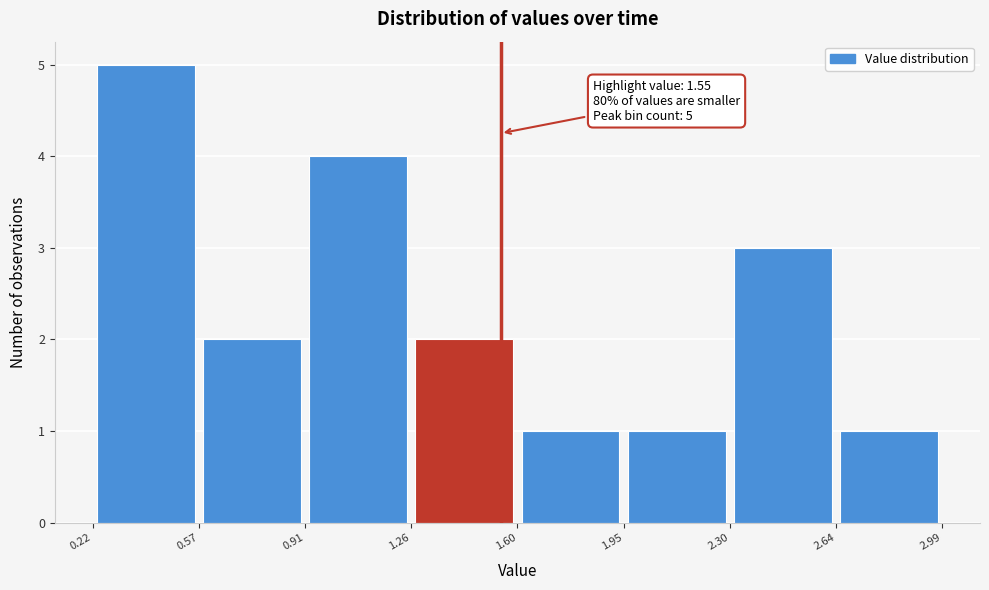

Which range on the x-axis has the tallest bar?

0.22 to 0.57